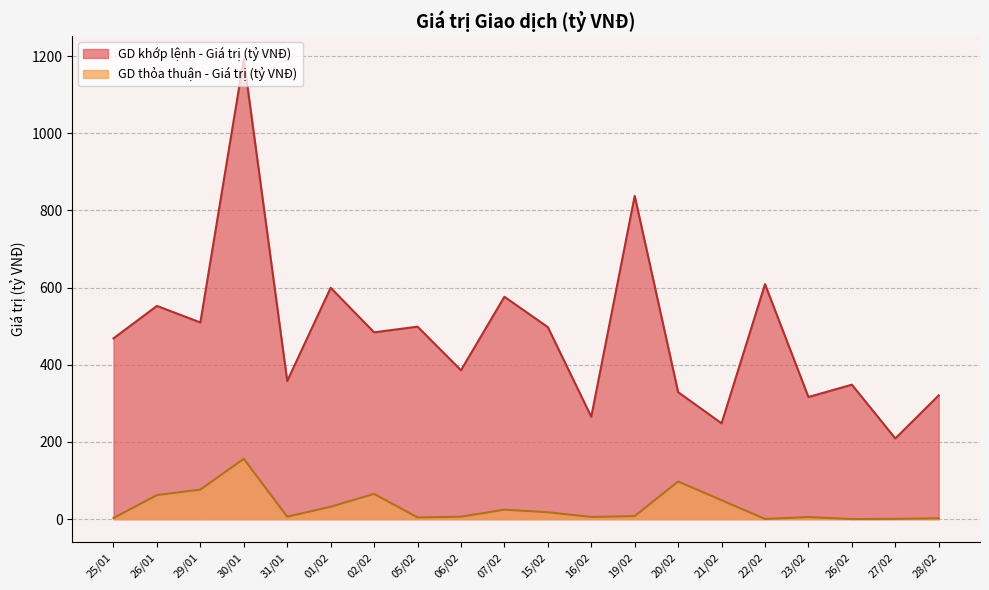

Which series has the largest total across all categories?

GD khớp lệnh - Giá trị (tỷ VNĐ)